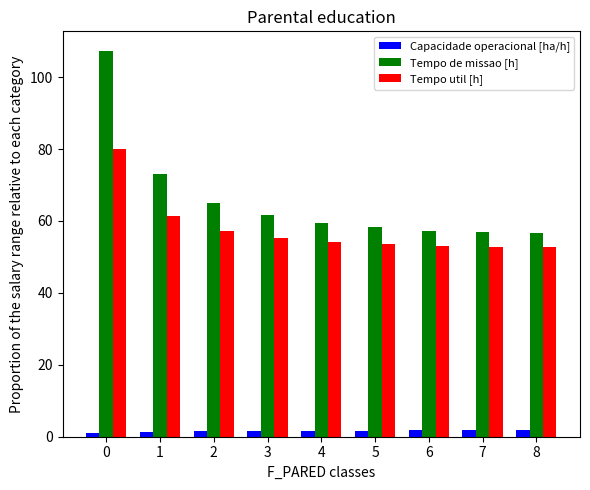

What is the difference between the highest and lowest values at 2?

63.5